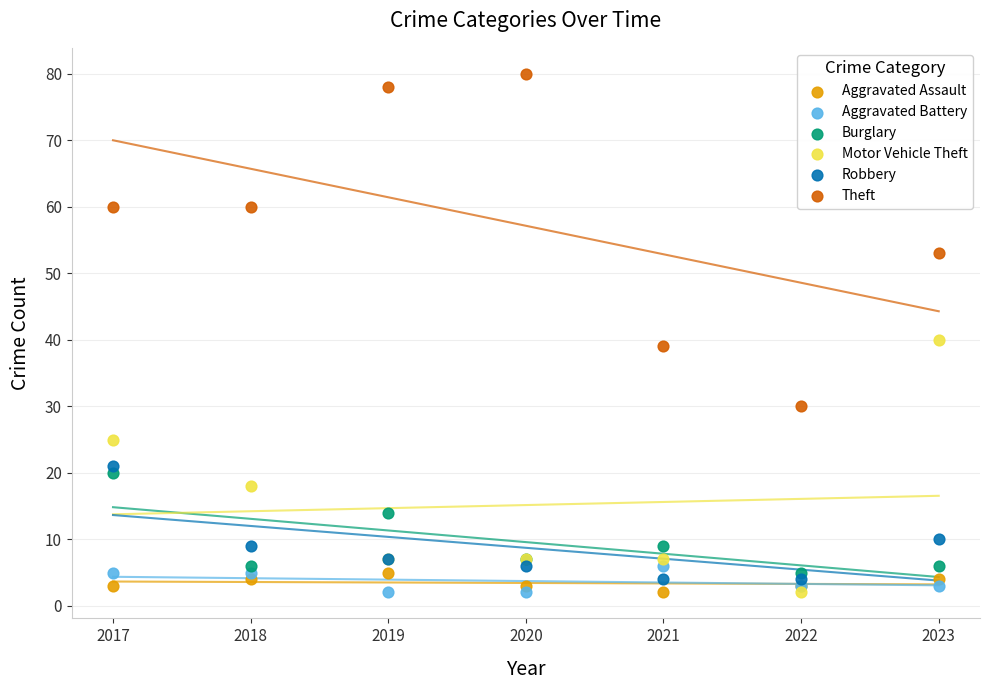

Across all series, what Y value is closest to 41?

40